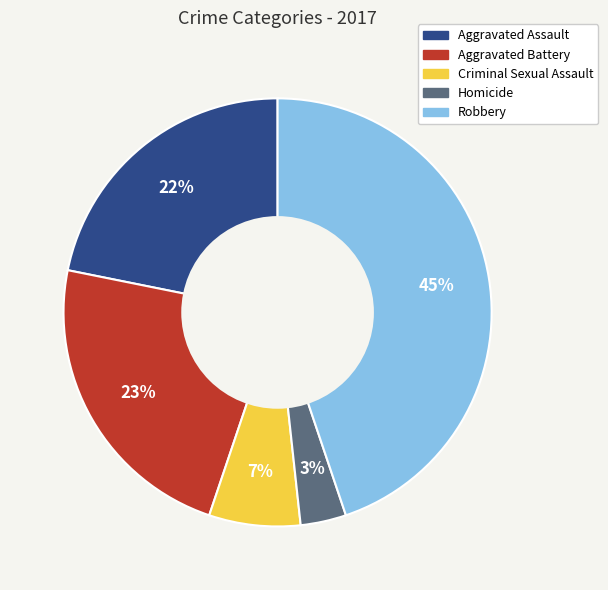

Is there any slice that represents more than half of the pie?

No